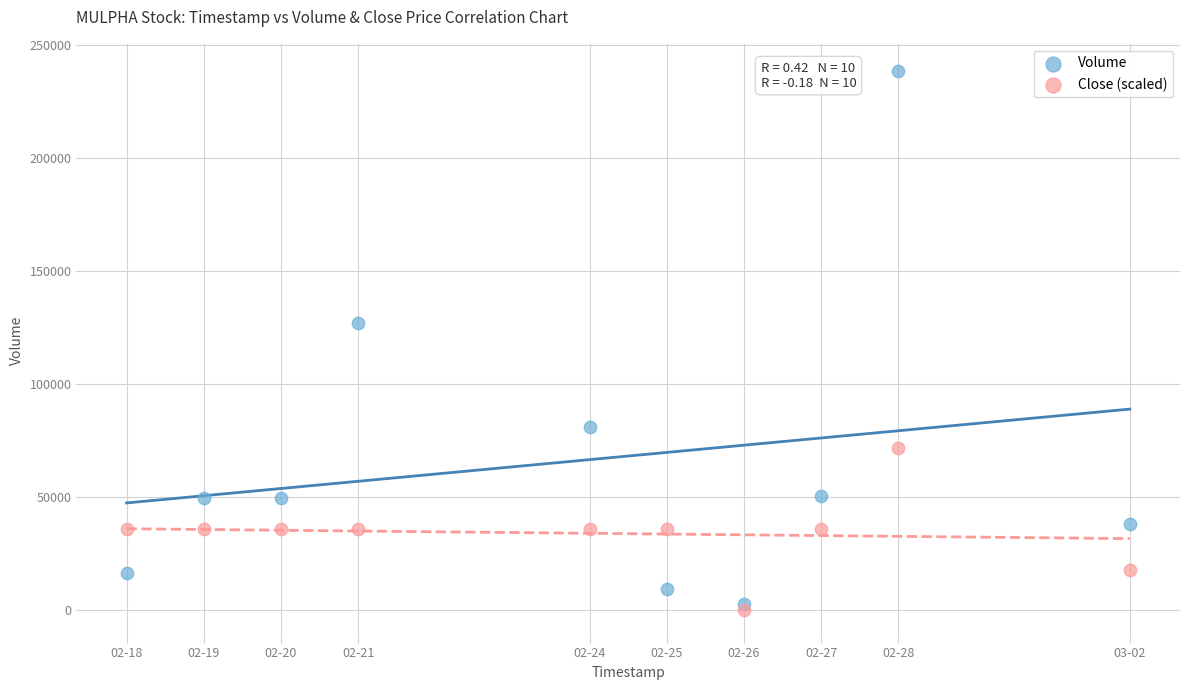

What are all the series names shown in the legend?

Volume, Close (scaled)